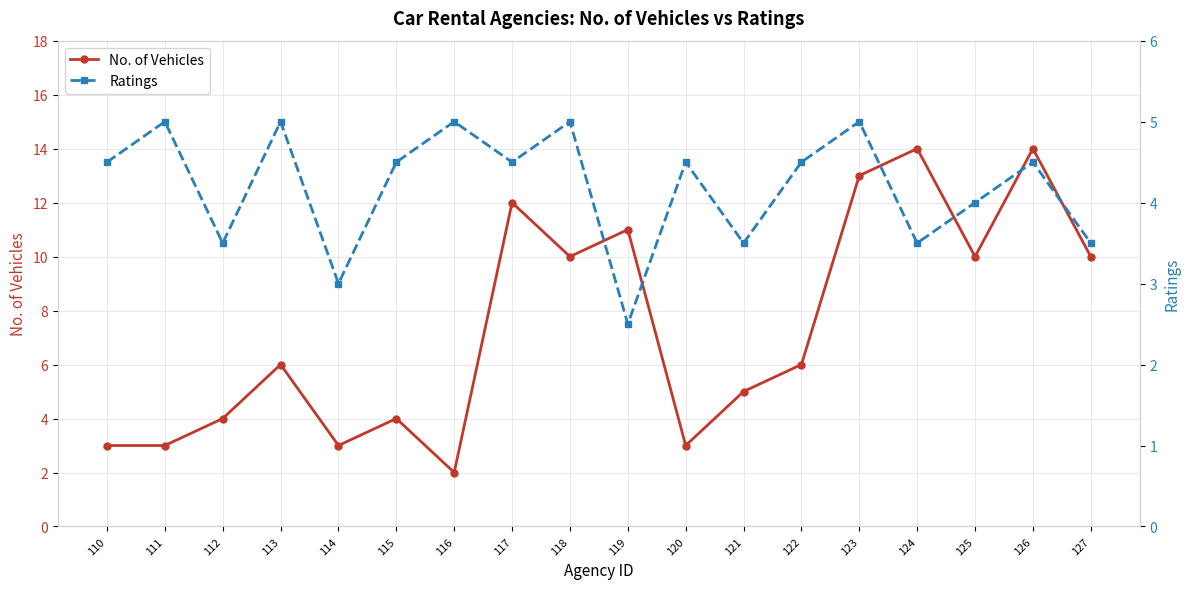

Which has a higher value, 124 or 120?

124